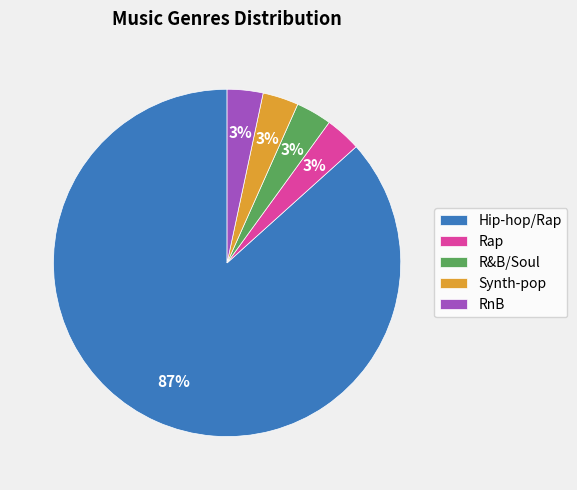

Combined, do RnB and Hip-hop/Rap account for over 50%?

Yes